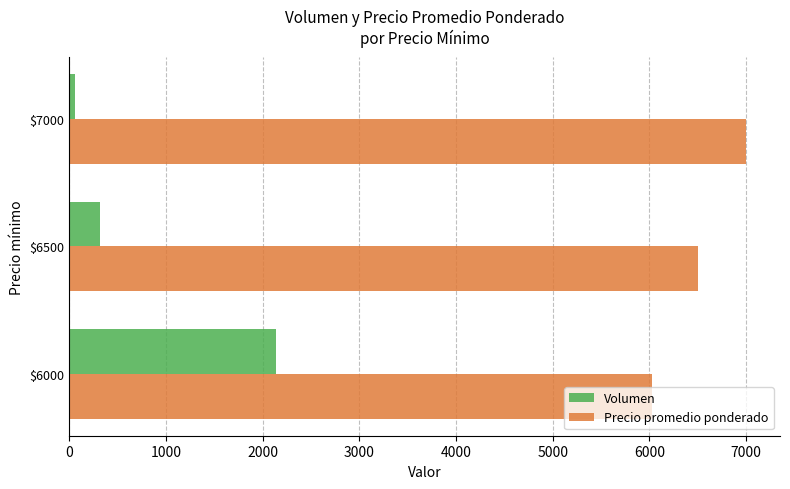

The value of Precio promedio ponderado at $6000 is 7980. True or false?

False